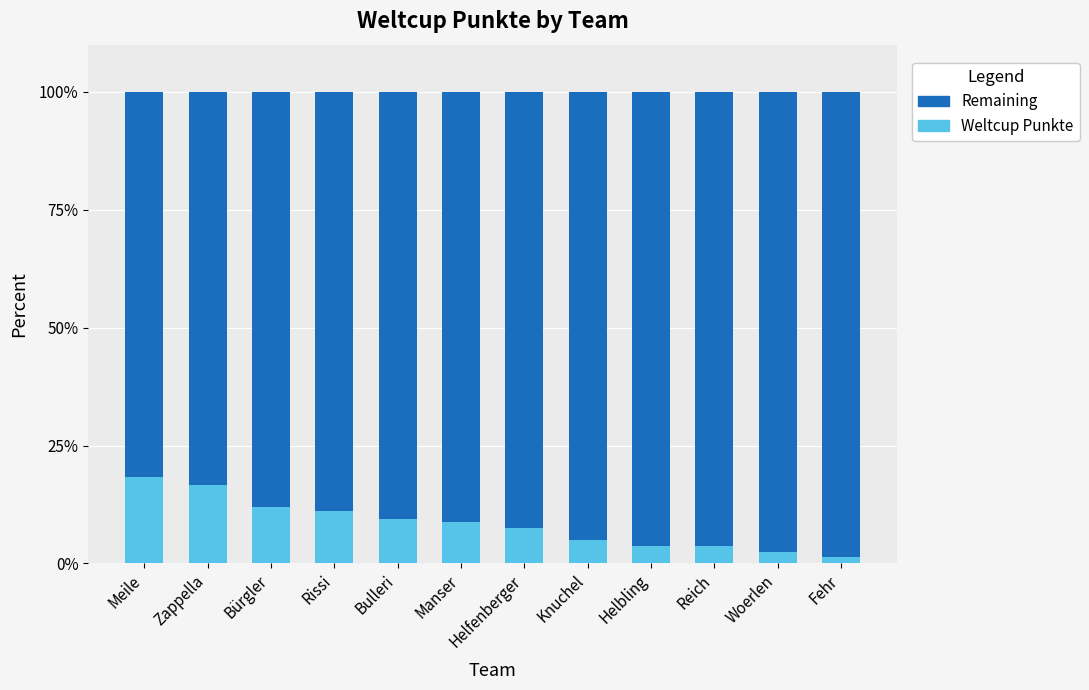

What is the total value across all series at Reich?

100.0